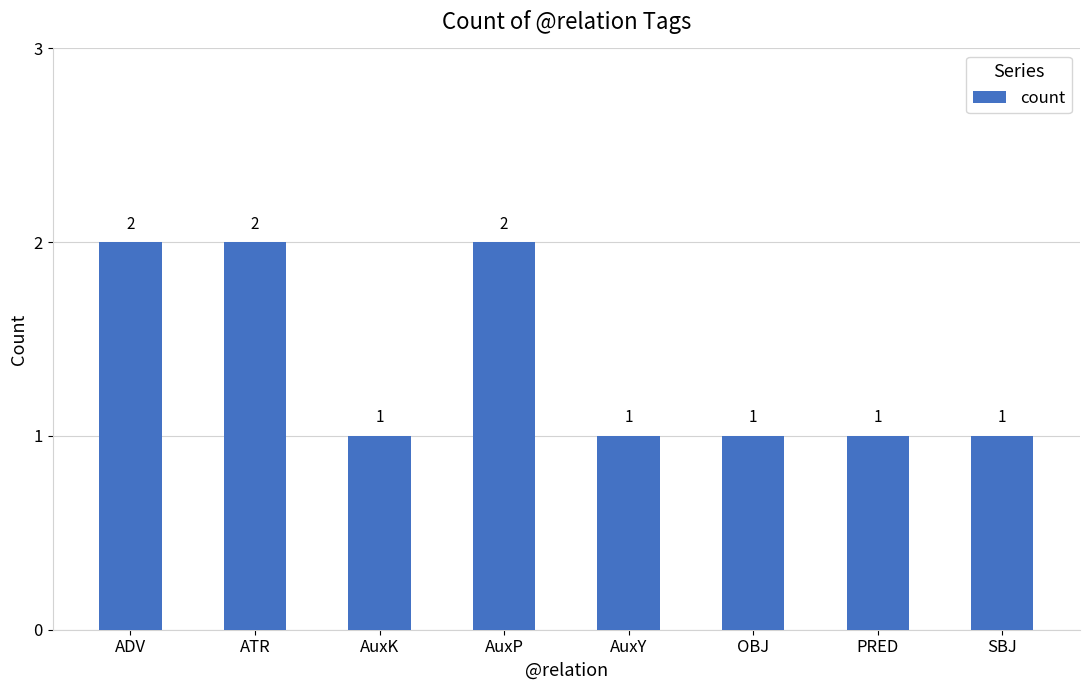

What is the label of the 8th bar from the right?

ADV